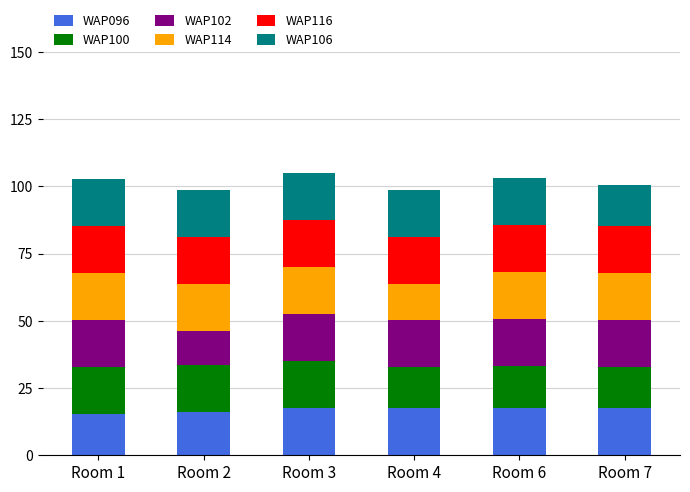

What is the total value across all series at Room 7?

100.3